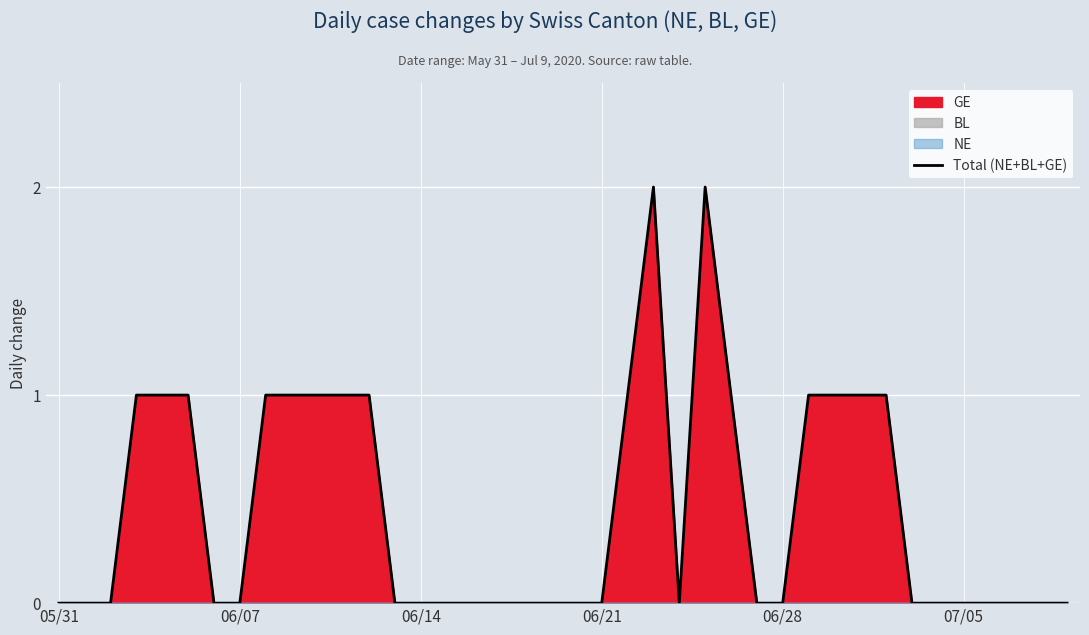

True or false: the data shows 1 at 17.

False